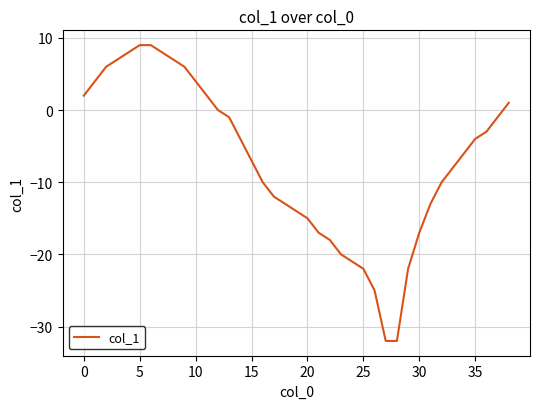

What is the smallest value displayed?

-32